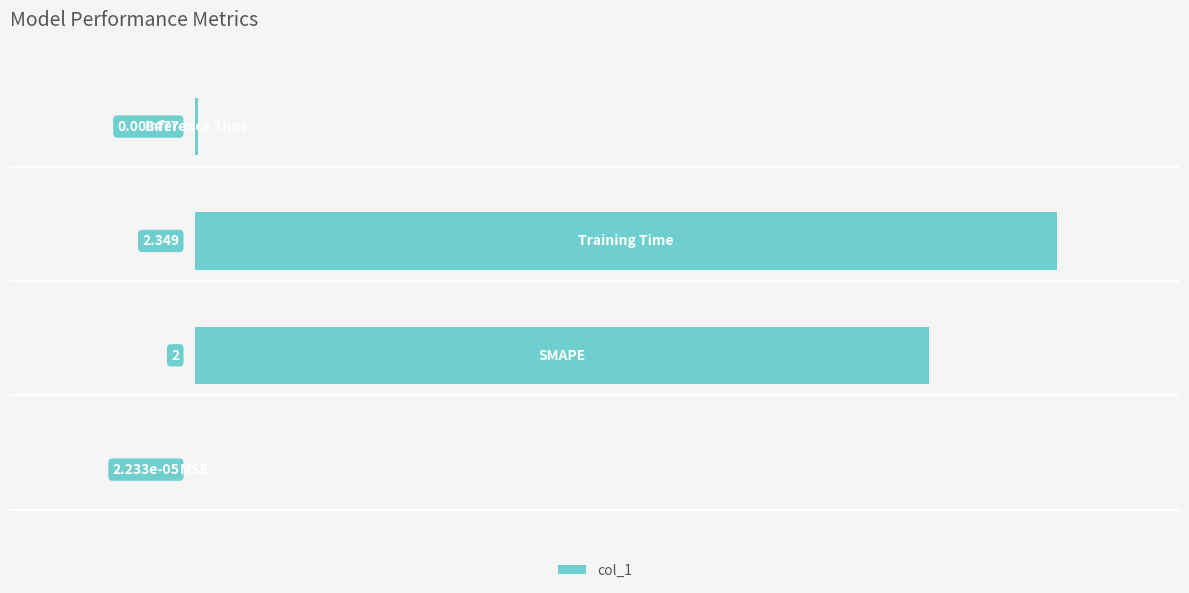

Does the chart contain stacked bars?

No